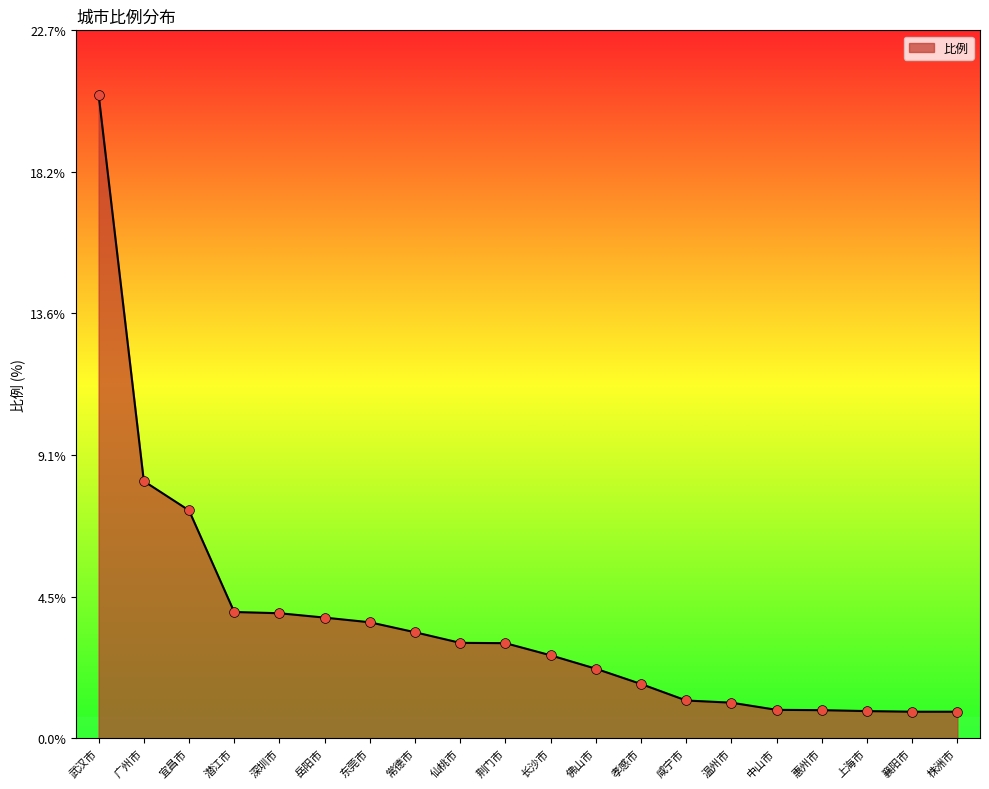

What is the change in value from 佛山市 to 襄阳市?

-1.4